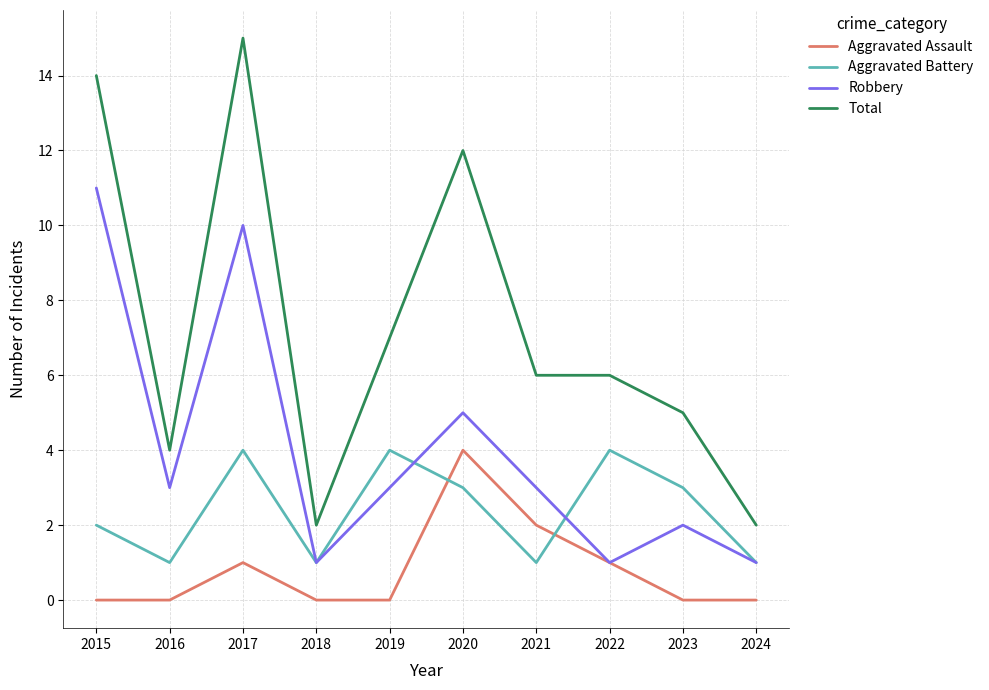

Which series has the largest total across all categories?

Total